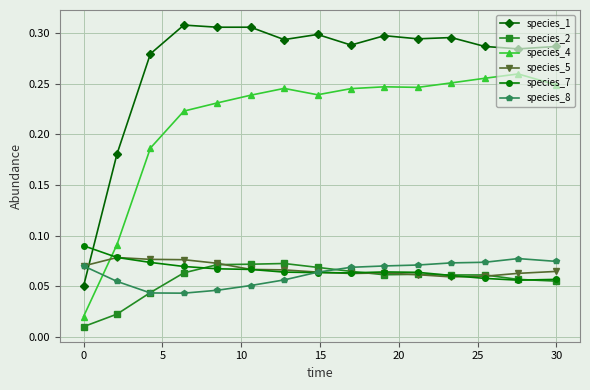

True or false: species_1 has more than 0 points higher than both neighbors.

True